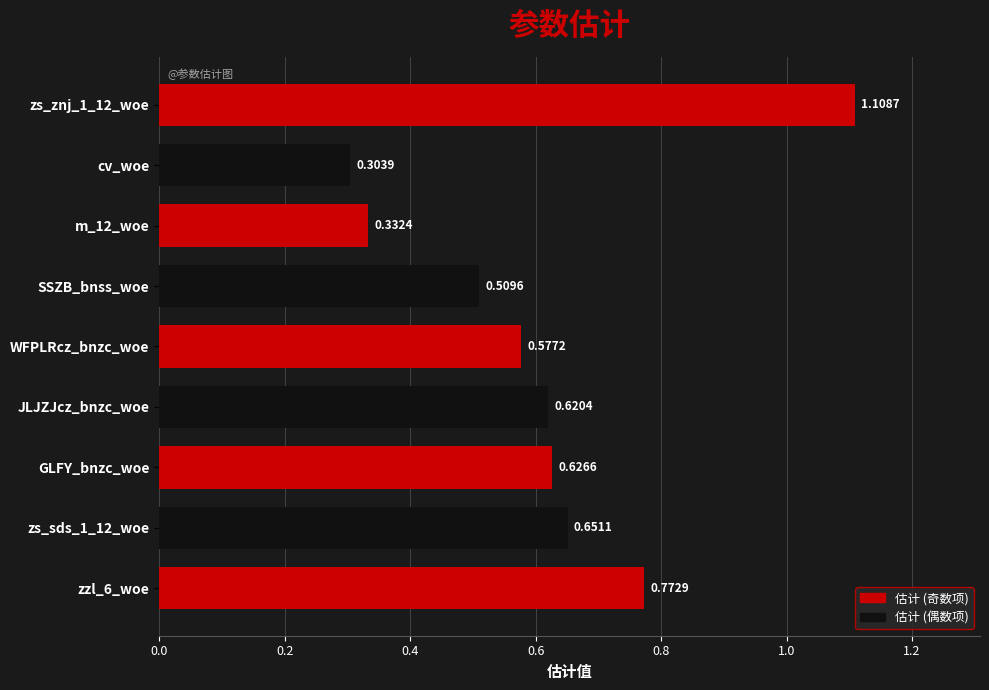

Between zzl_6_woe and SSZB_bnss_woe, which is larger?

zzl_6_woe